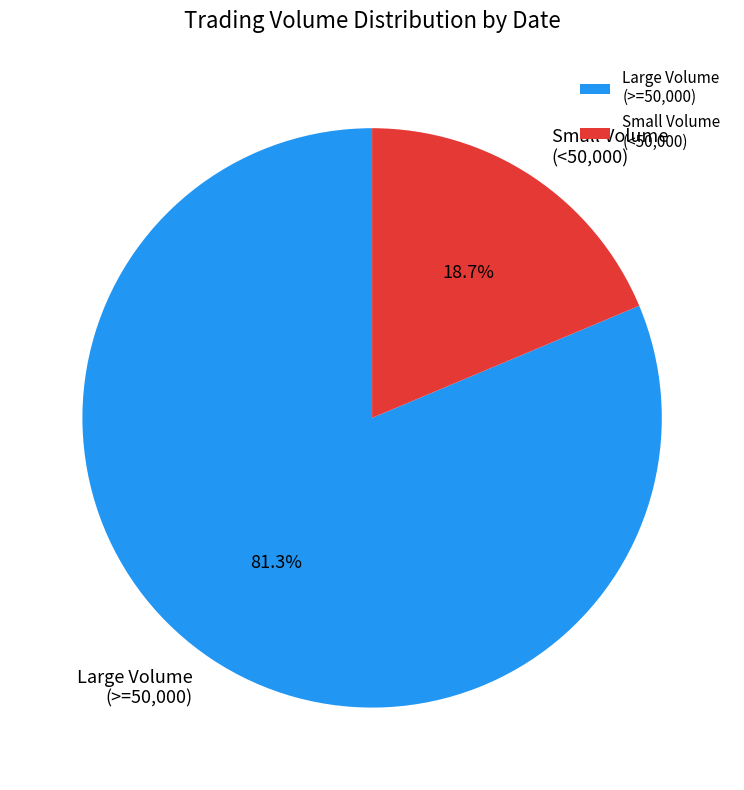

Is there any slice that represents more than half of the pie?

Yes